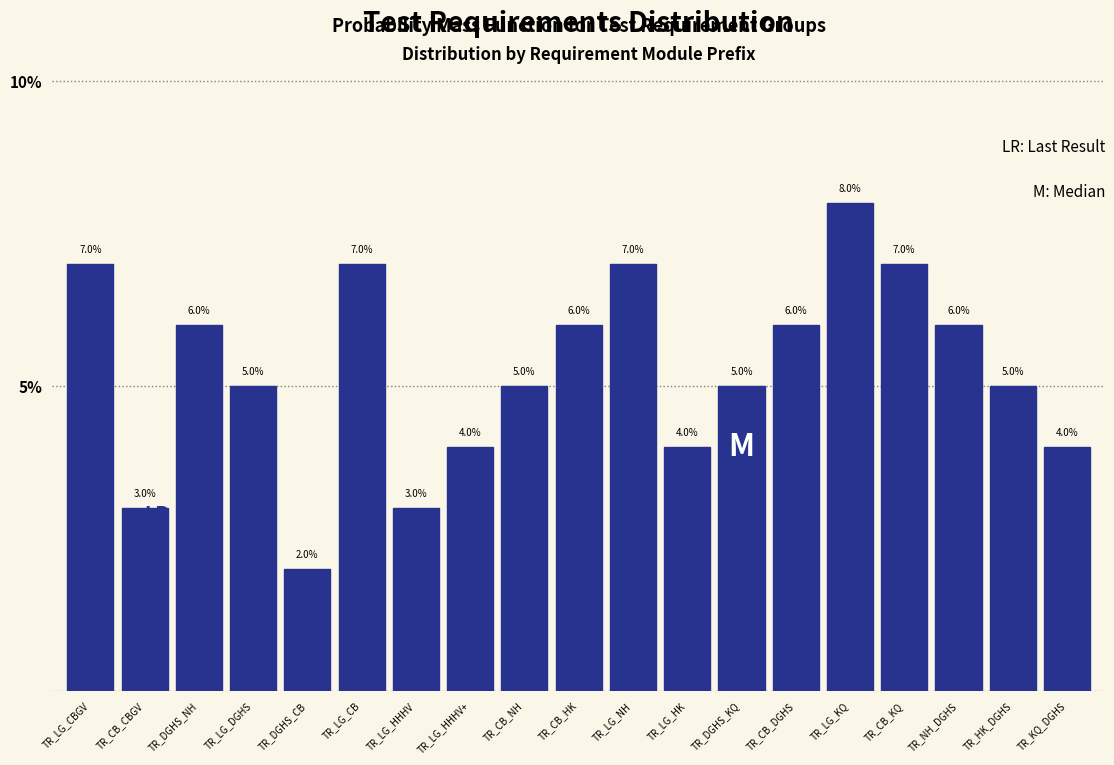

Reading left to right, extract all data points from this chart.

7.0	3.0	6.0	5.0	2.0	7.0	3.0	4.0	5.0	6.0	7.0	4.0	5.0	6.0	8.0	7.0	6.0	5.0	4.0